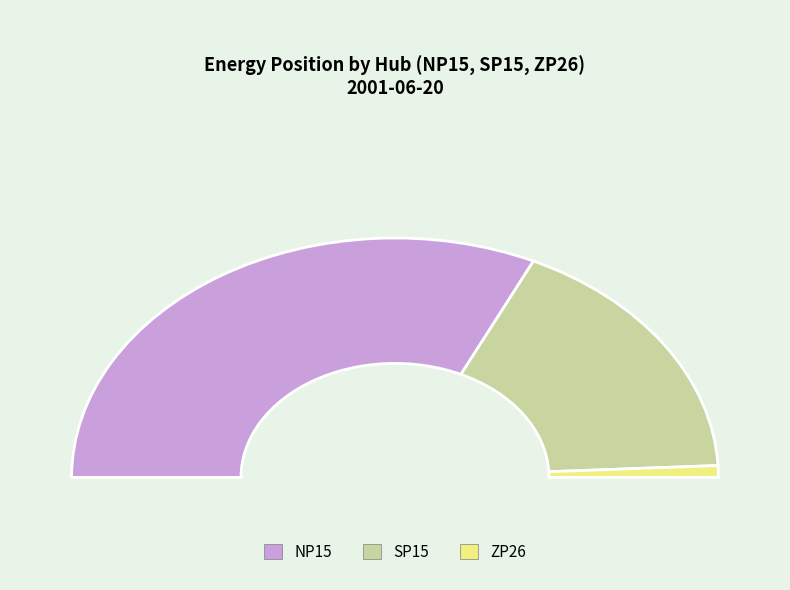

To the nearest percent, what is the difference between the largest and smallest slice percentages?

63%